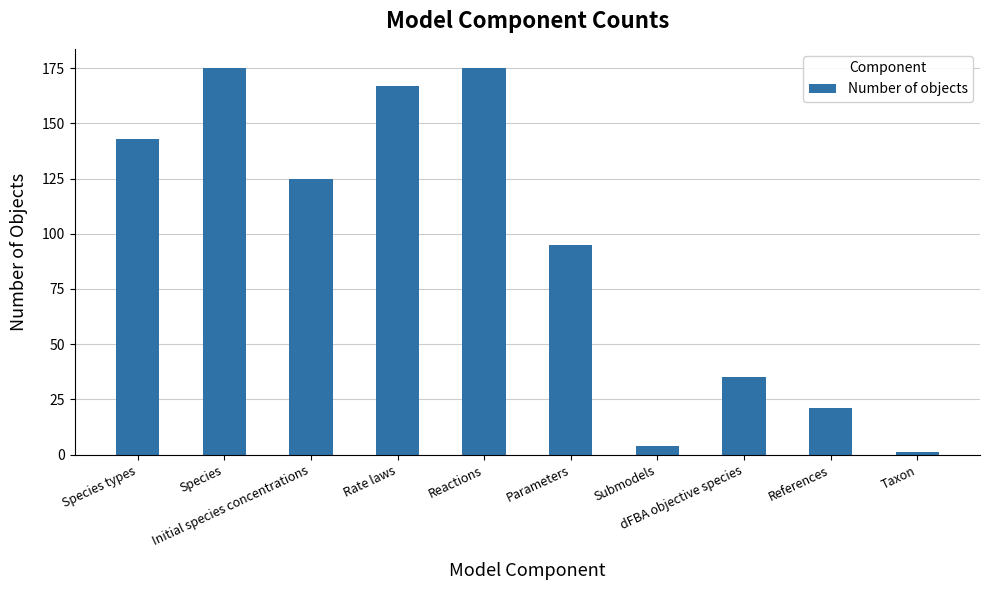

What is the average value?

94